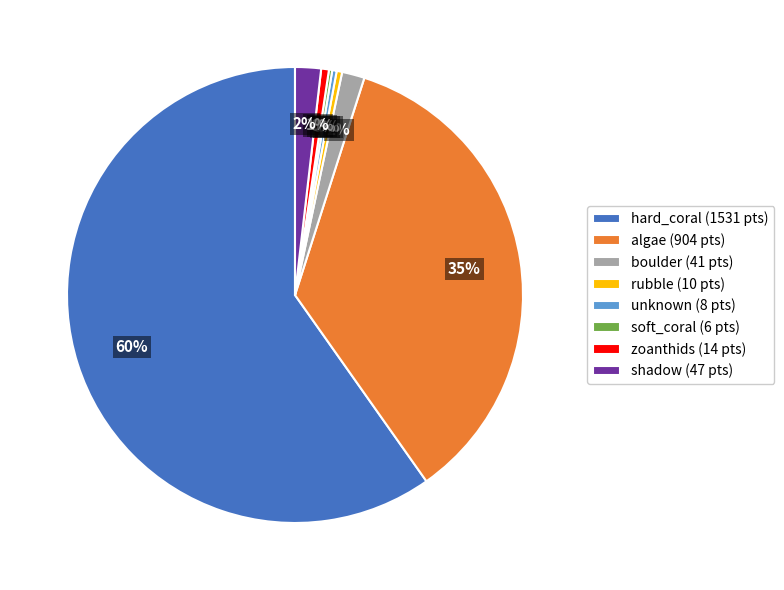

What percentage is the zoanthids slice, to the nearest percent?

1%